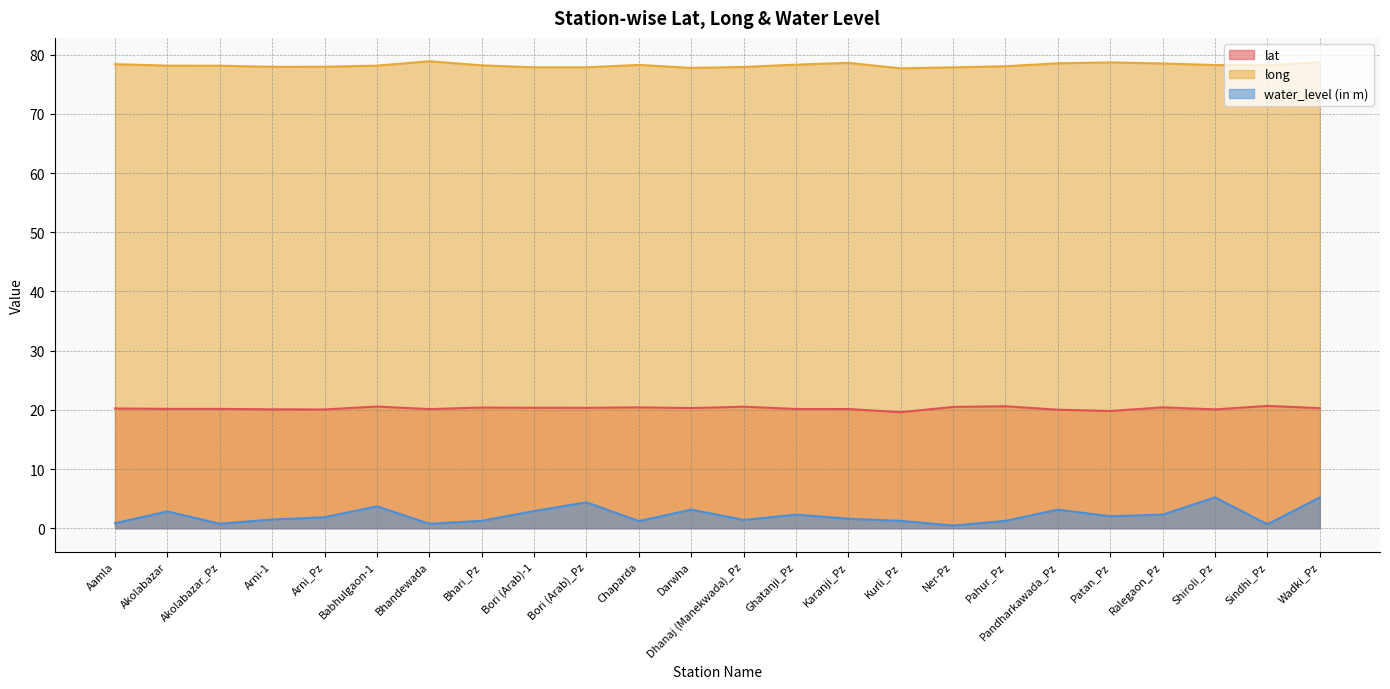

What is the label of the 9th point from the right?

Kurli_Pz